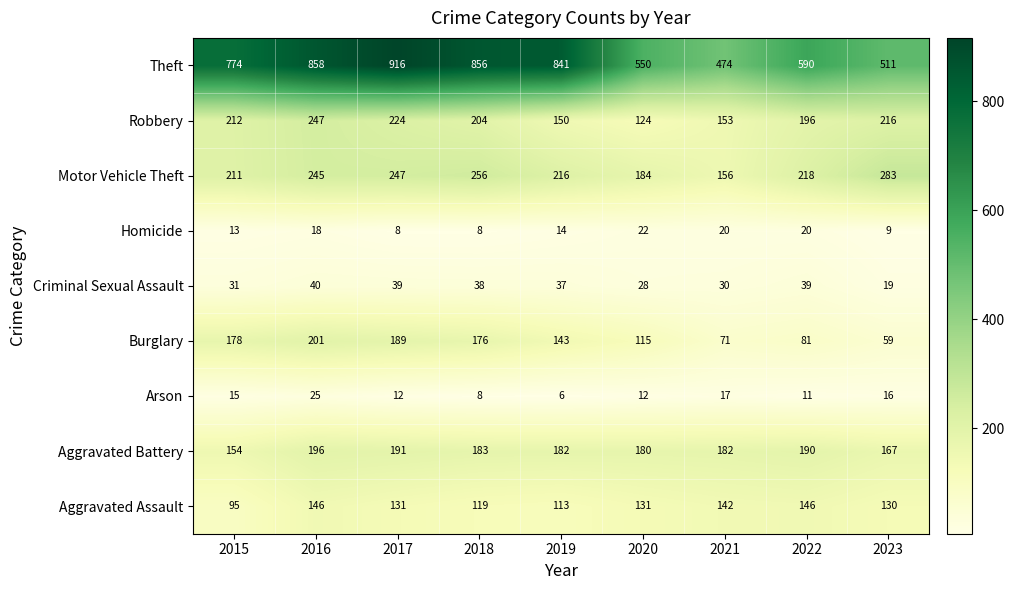

The Burglary series shows 32 at 2021. True or false?

False